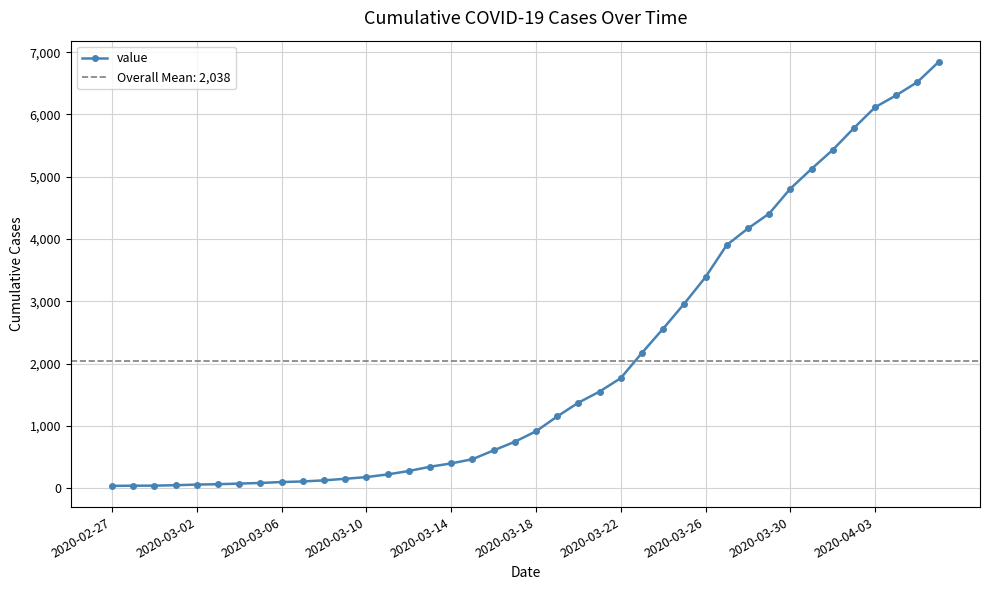

Between 28 and 26, which is larger?

28